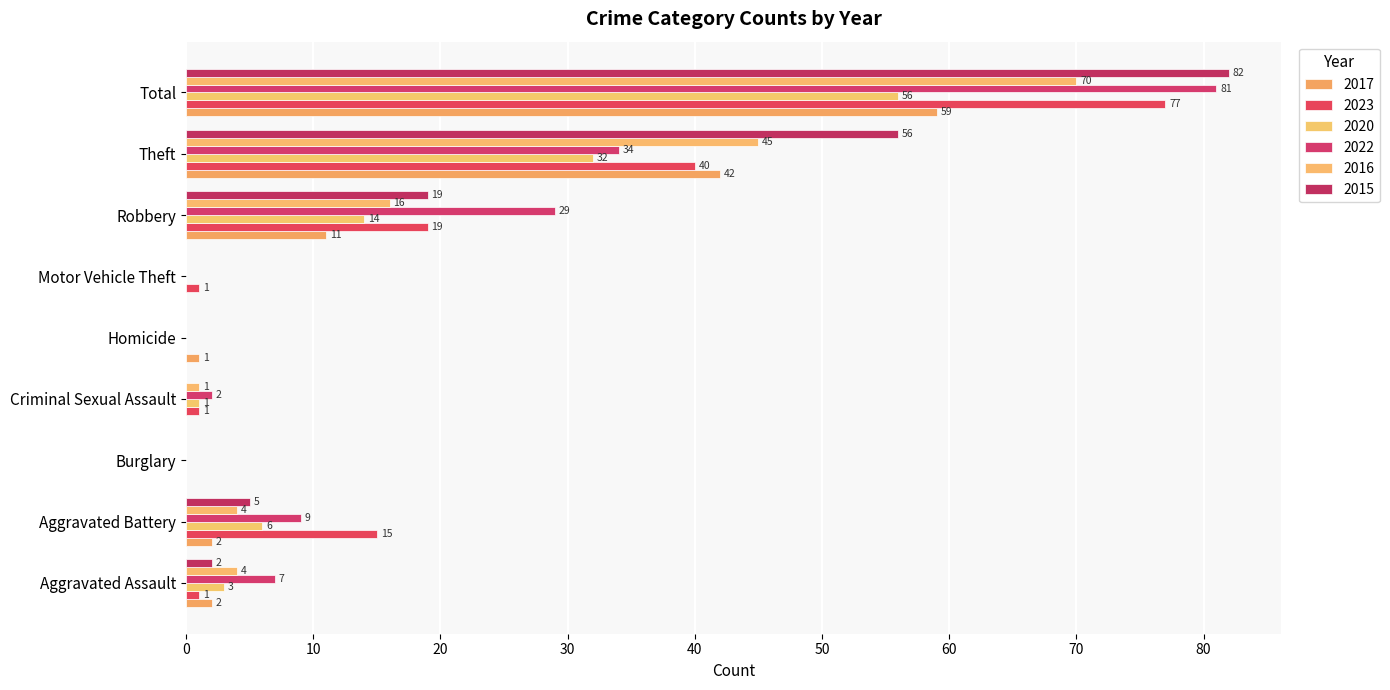

What position from the left is Motor Vehicle Theft?

6